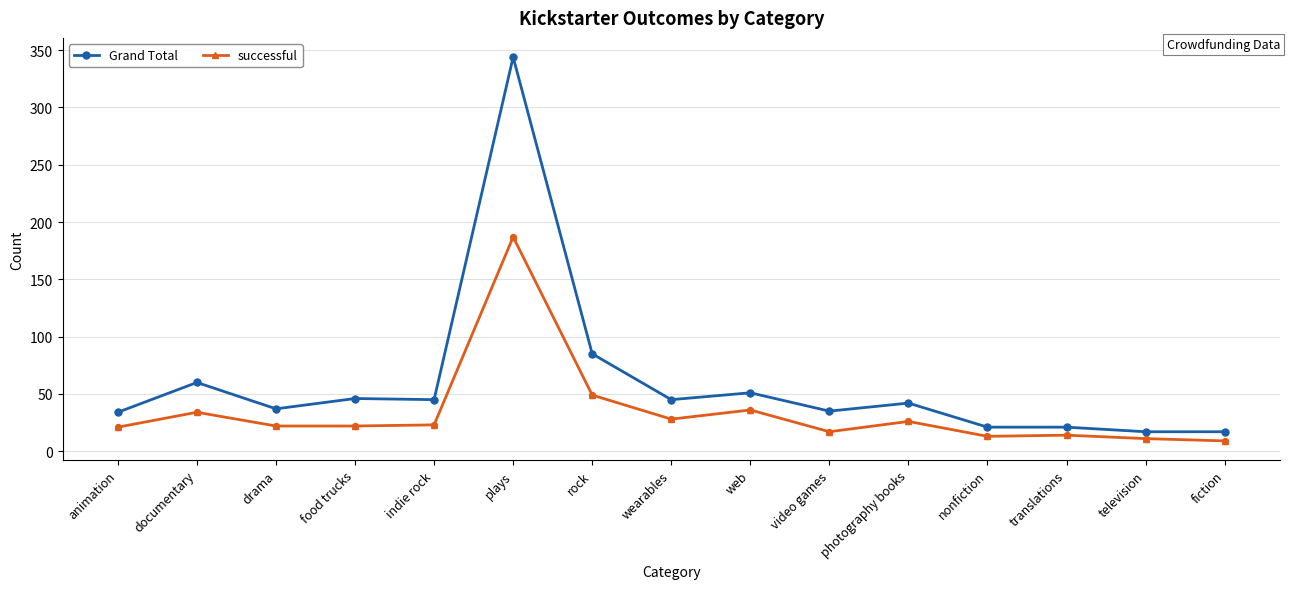

At which category is the sum across all series the highest?

plays